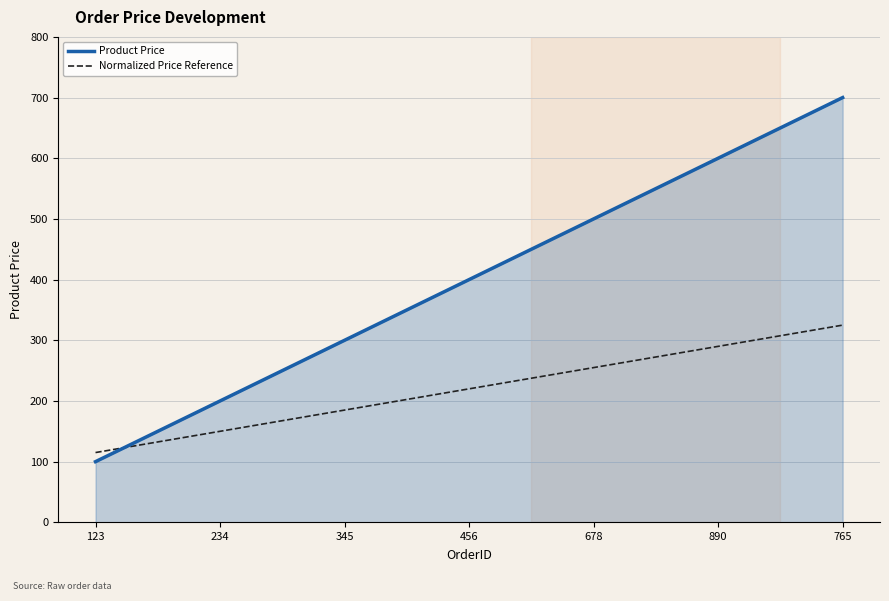

What is the total value across all series at 456?

620